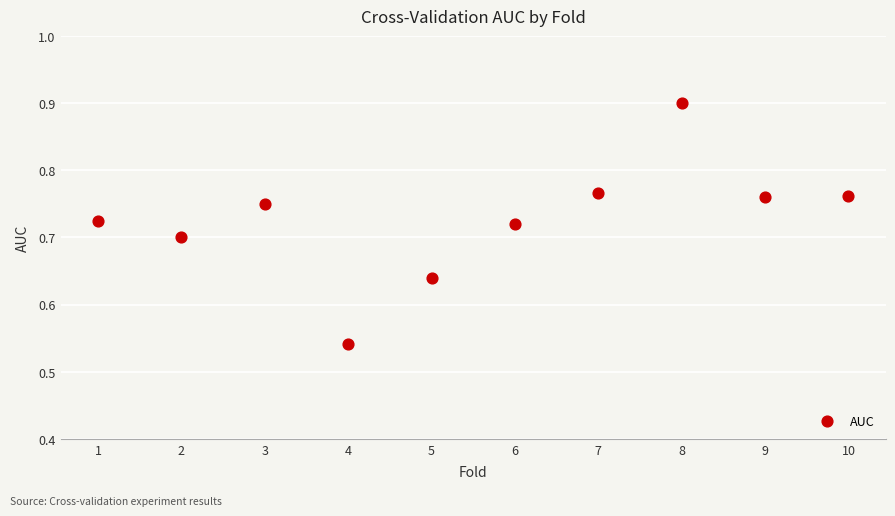

What is the average X value?

5.5